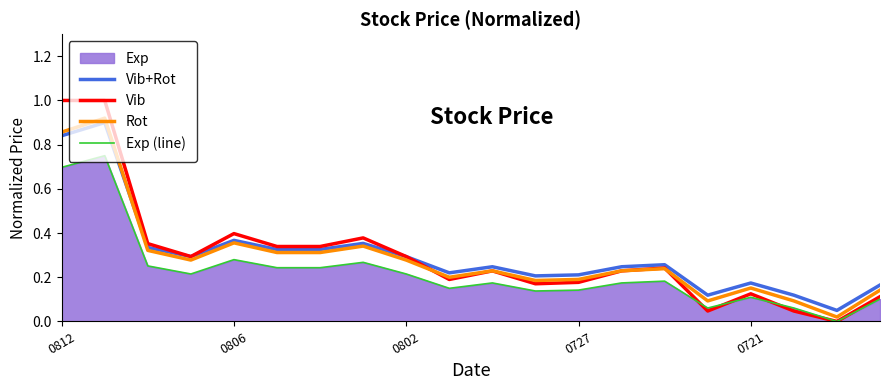

True or false: Vib has a value of 0.4 at 0806.

True